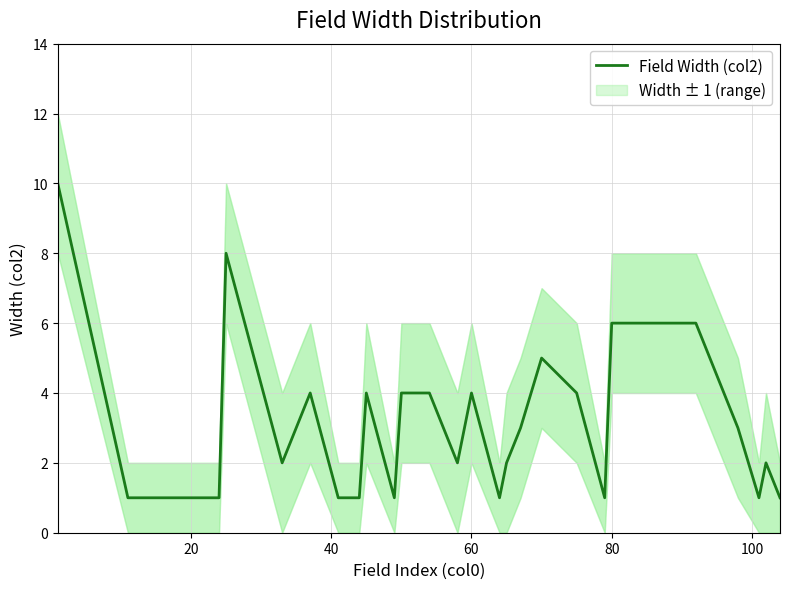

How many interior local peaks (higher than both neighbors) does the data have?

6